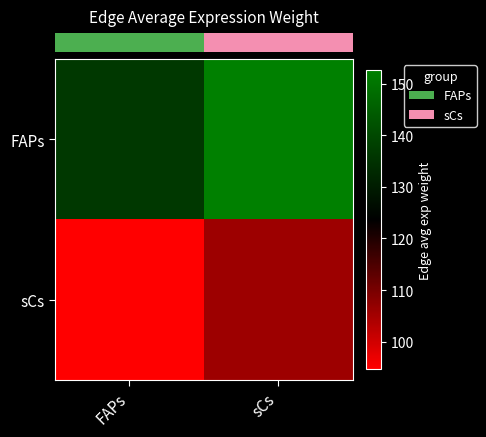

Between FAPs and sCs, which is larger?

sCs